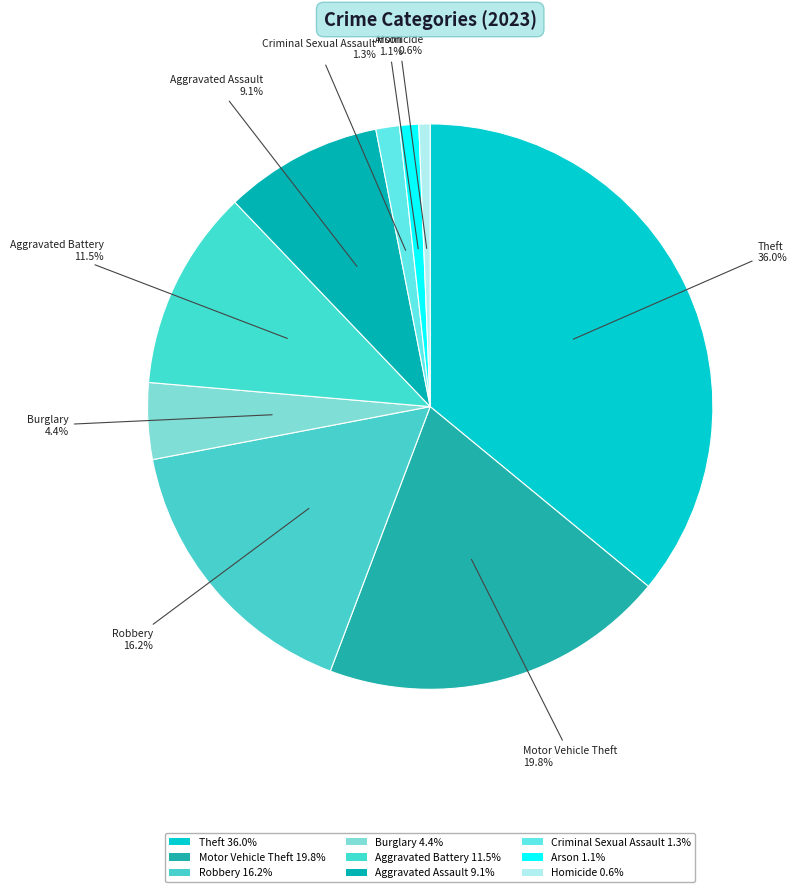

Count the number of slices in the pie.

9